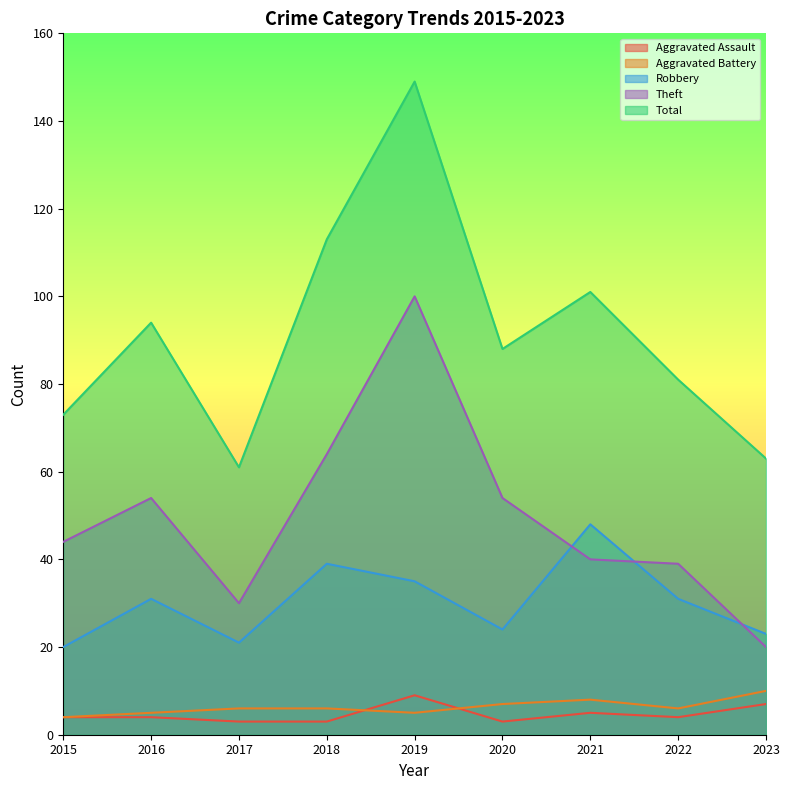

The Theft series shows 20 at 2023. True or false?

True